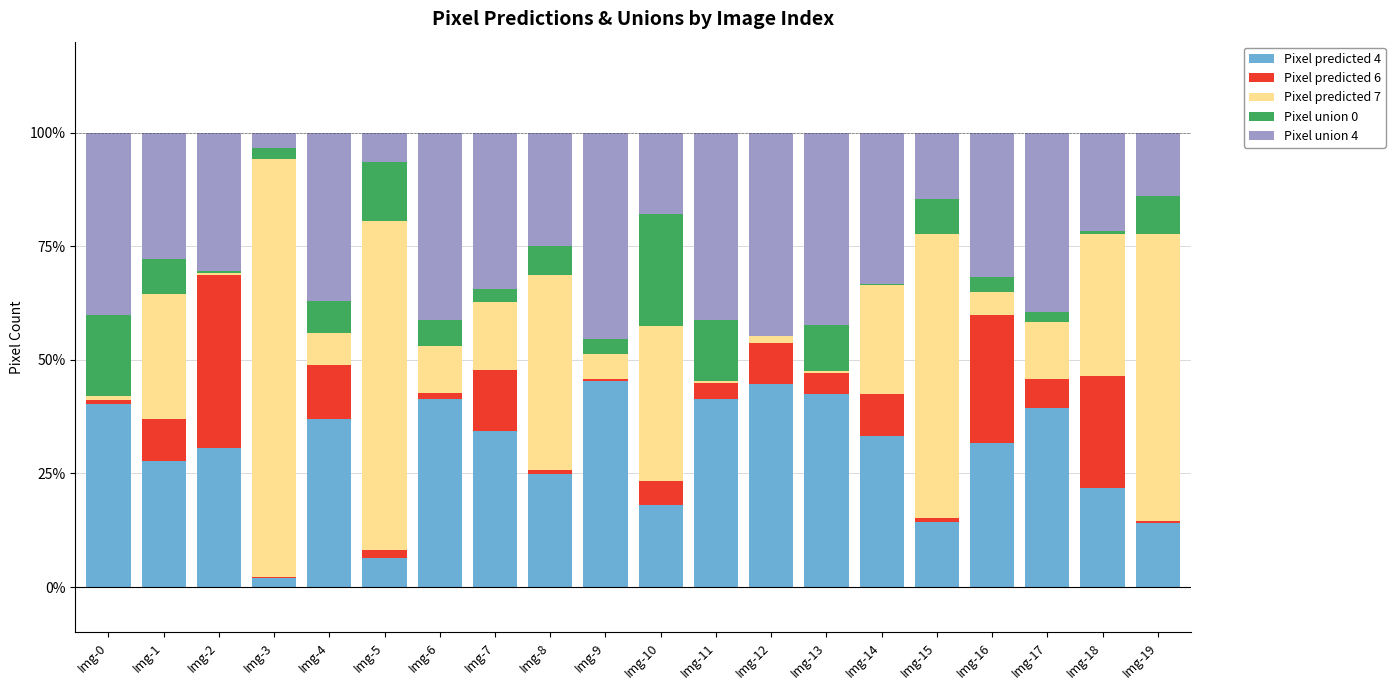

What is the highest value of the Pixel predicted 4 series?

45.4